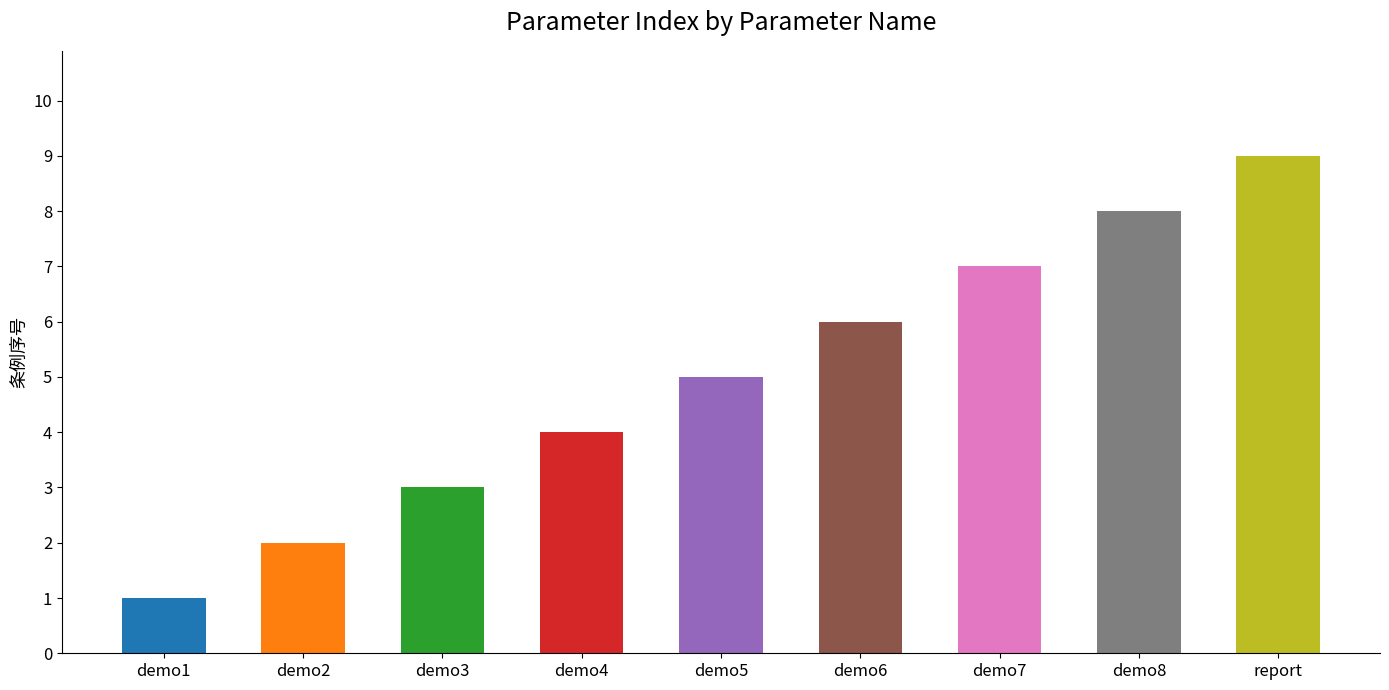

Reading left to right, extract all data points from this chart.

1	2	3	4	5	6	7	8	9